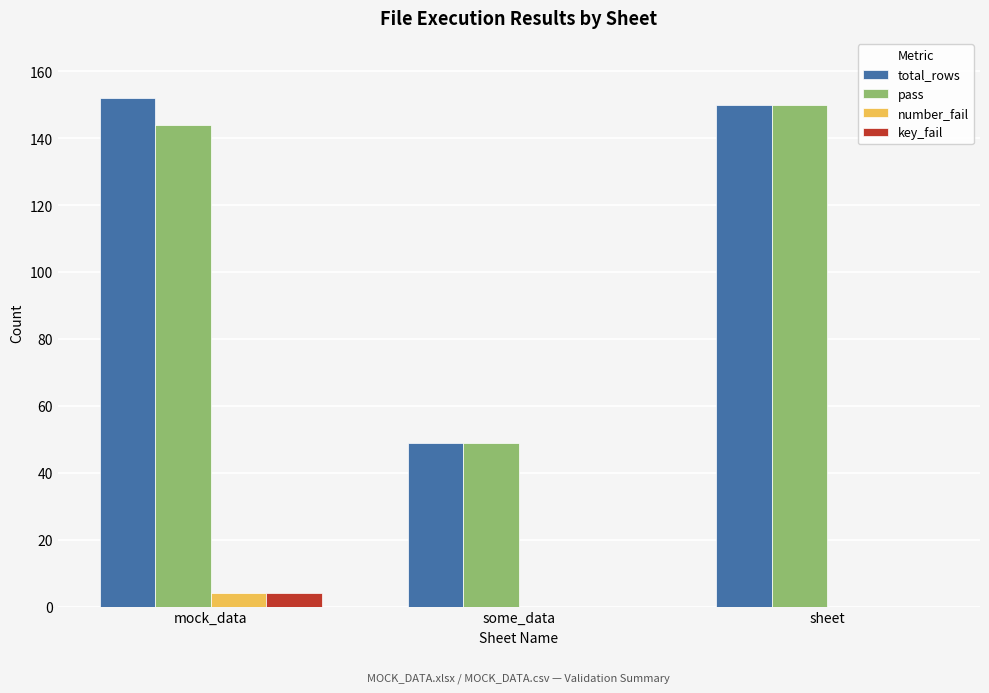

What is the total value across all series at mock_data?

304